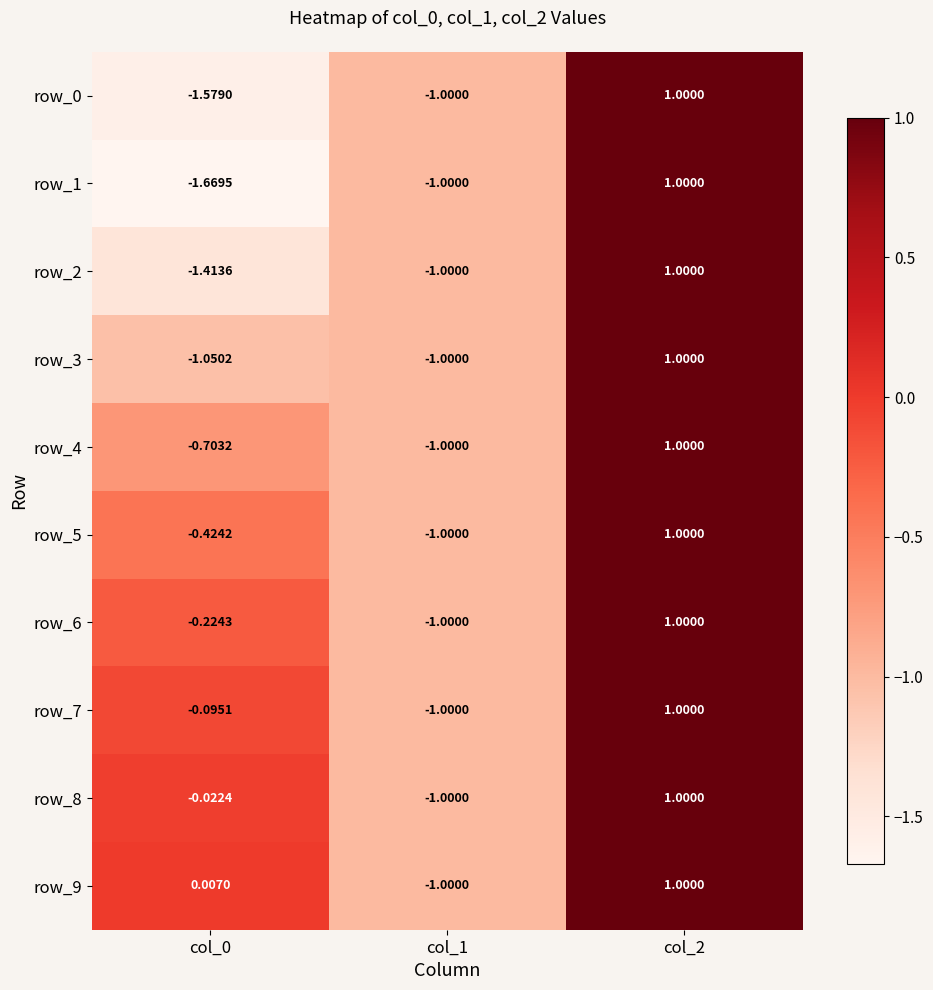

At how many categories does at least one series exceed 0?

2